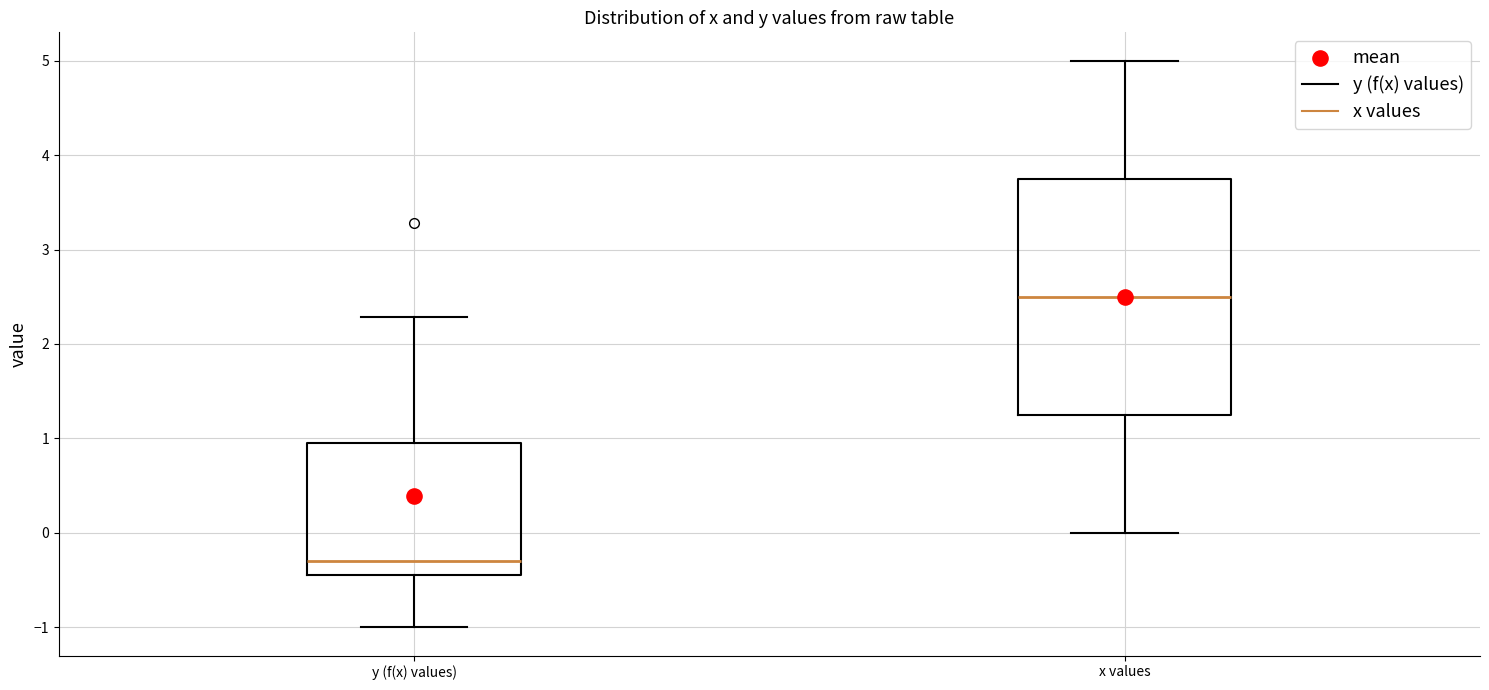

Reading left to right, transcribe this box plot: for each box, give where its median line is, the range the box spans, and where its two whiskers end, as read against the y-axis. The values are not printed on the chart, so give them approximately, as read against the axis.

y (f(x) values): median -0.3, box -0.4 to 1.0, whiskers -1.0 to 2.3
x values: median 2.5, box 1.3 to 3.8, whiskers 0.0 to 5.0